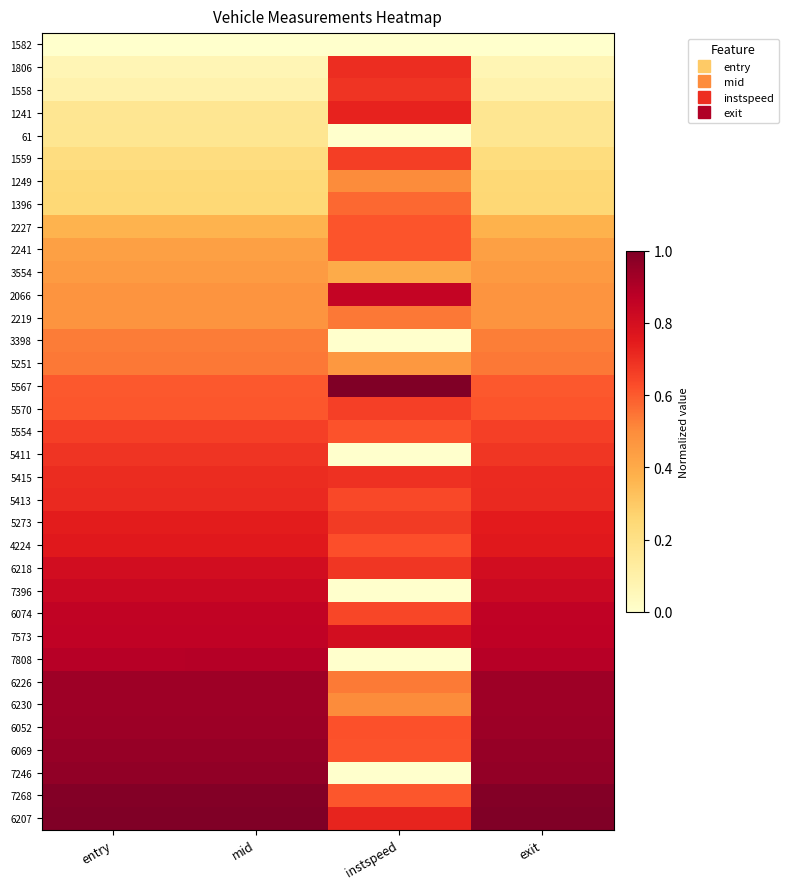

At how many categories does at least one series exceed 0?

4